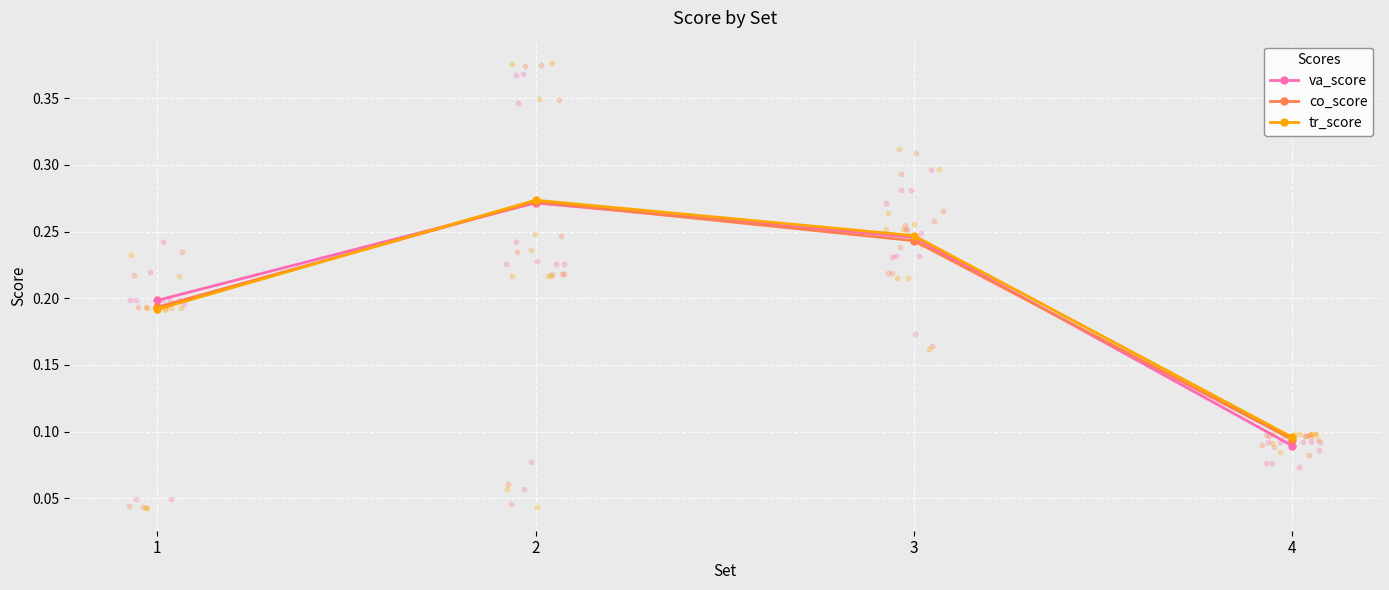

What are all the series names shown in the legend?

va_score, co_score, tr_score